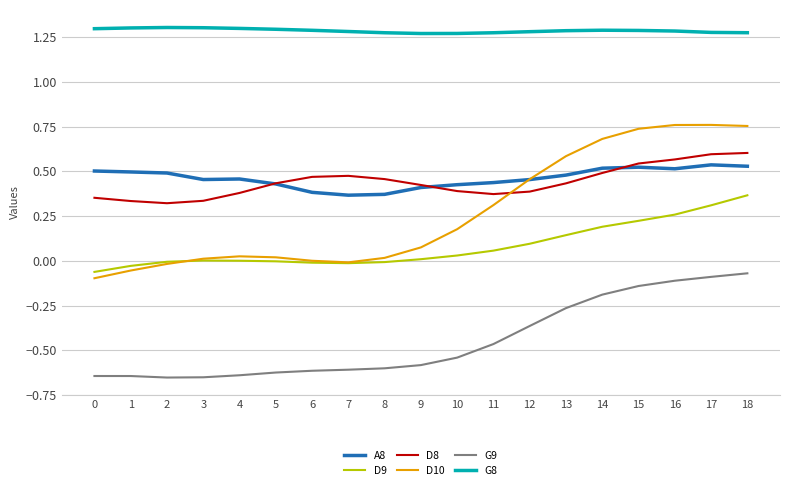

What is the sum of the A8 values at 10 and 11?

0.9